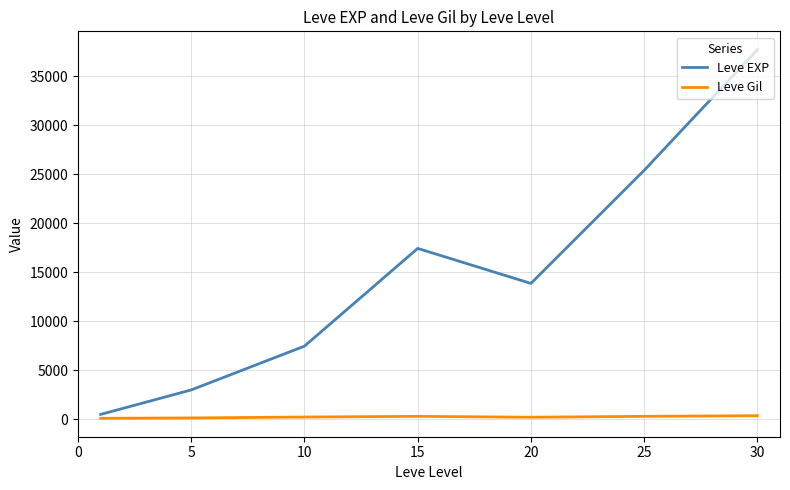

How many values in the Leve Gil series are below 242?

3